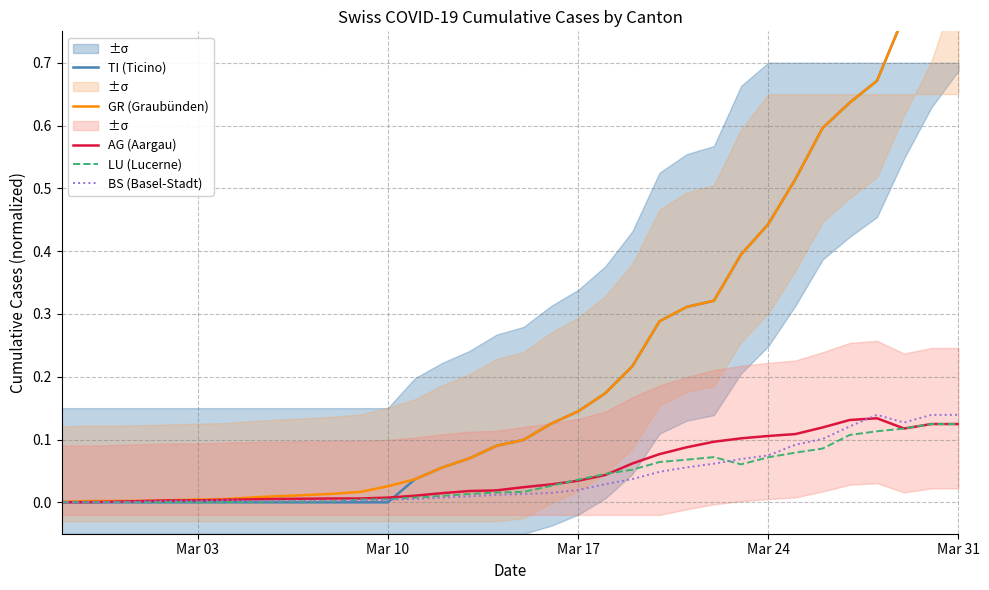

The LU (Lucerne) series shows 0.0 at 25. True or false?

False